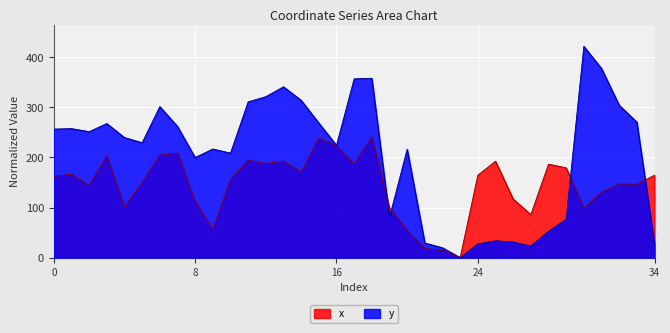

What value does the x series have at 1?

166.4